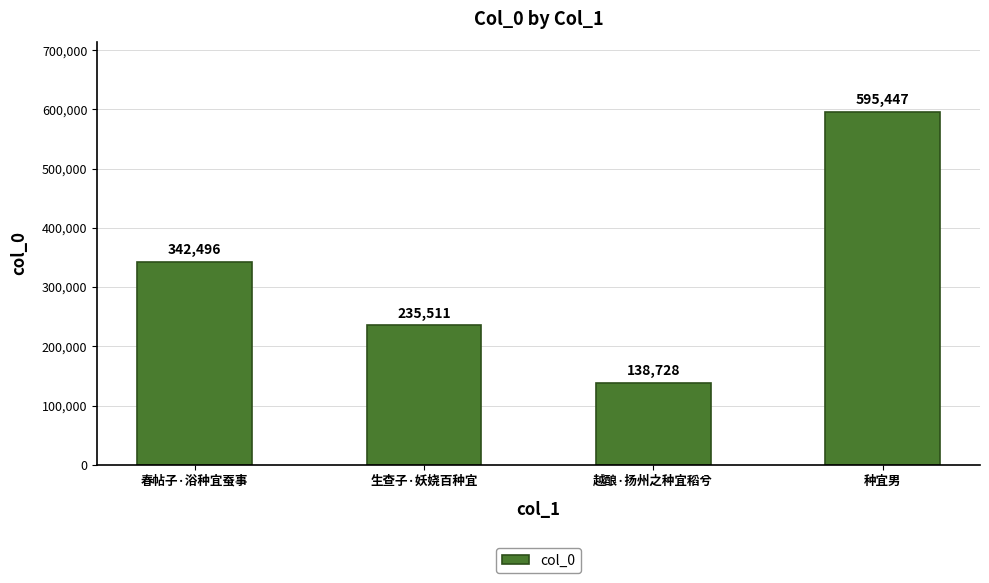

What is the value of the 1st bar from the left?

342496